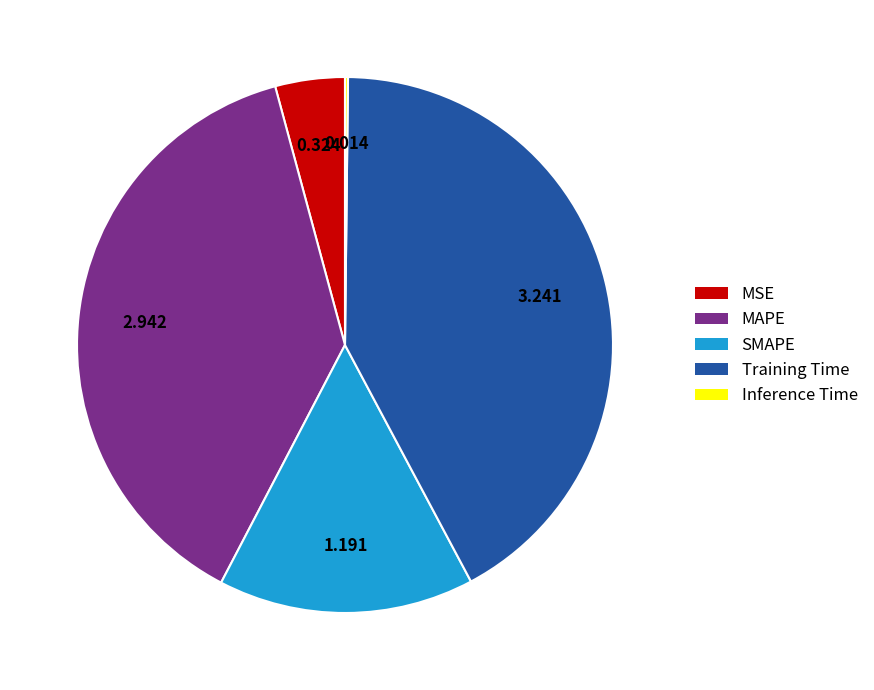

Is there any slice that represents more than half of the pie?

No